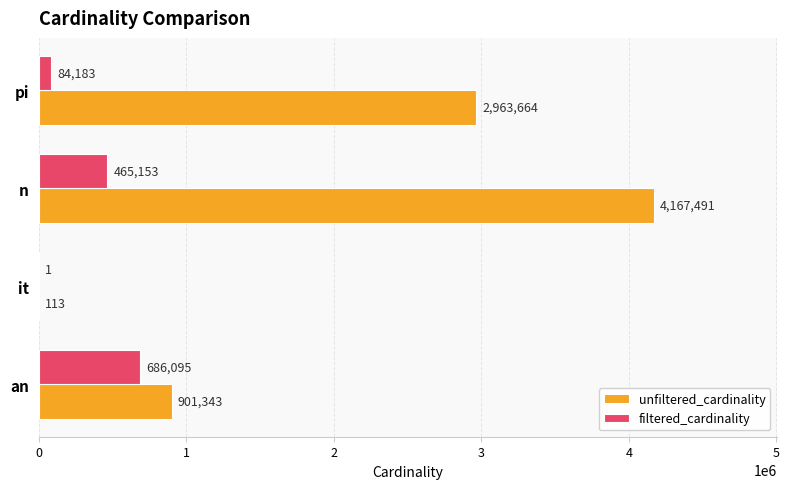

At which category is the sum across all series the highest?

n